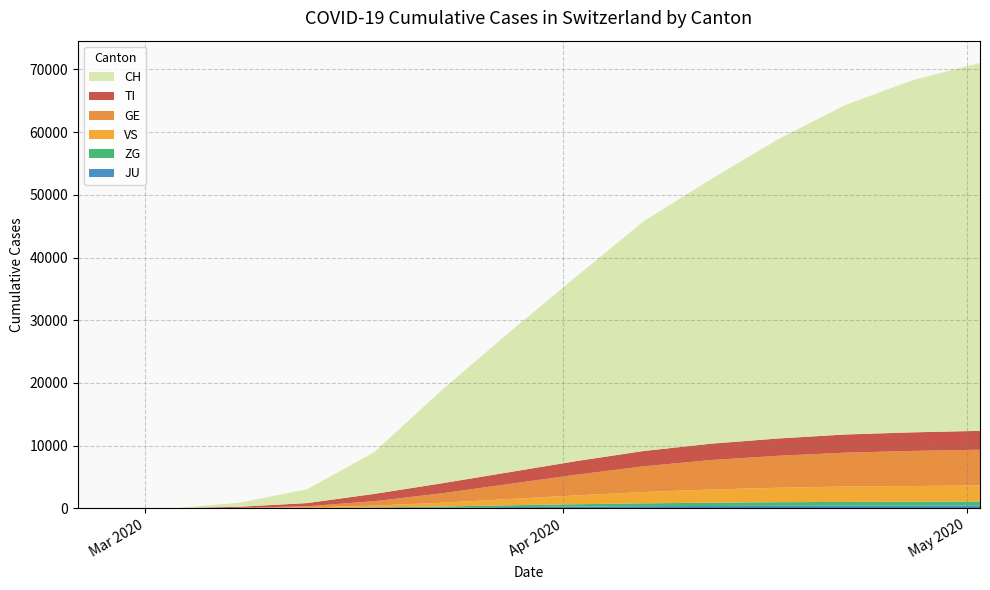

Reading left to right, list all the values displayed in this chart.

TI: 0	0	0	0	0	0	0	0	169	505	1163	1595	1875	2169	2441	2606	2762	2897	2960	3016
GE: 0	0	0	0	0	0	0	0	50	200	700	1500	2400	3300	4100	4700	5100	5400	5600	5700
VS: 0	0	0	0	0	0	0	0	20	80	300	600	1000	1400	1800	2100	2300	2450	2500	2560
ZG: 0	0	0	0	0	0	0	0	10	30	80	170	280	380	460	520	570	600	620	635
JU: 0	0	0	0	0	0	0	0	5	20	60	120	200	280	340	380	410	430	440	450
CH: 0	0	0	0	0	0	0	0	652	2200	6652	14829	22253	29407	36616	42164	47717	52545	56153	58667